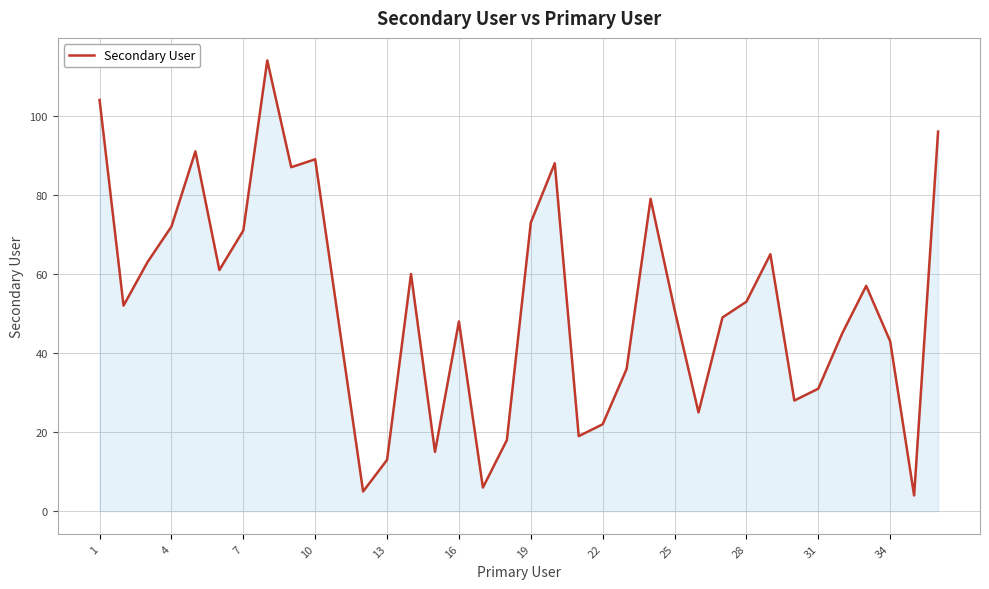

What is the minimum value shown in the chart?

4